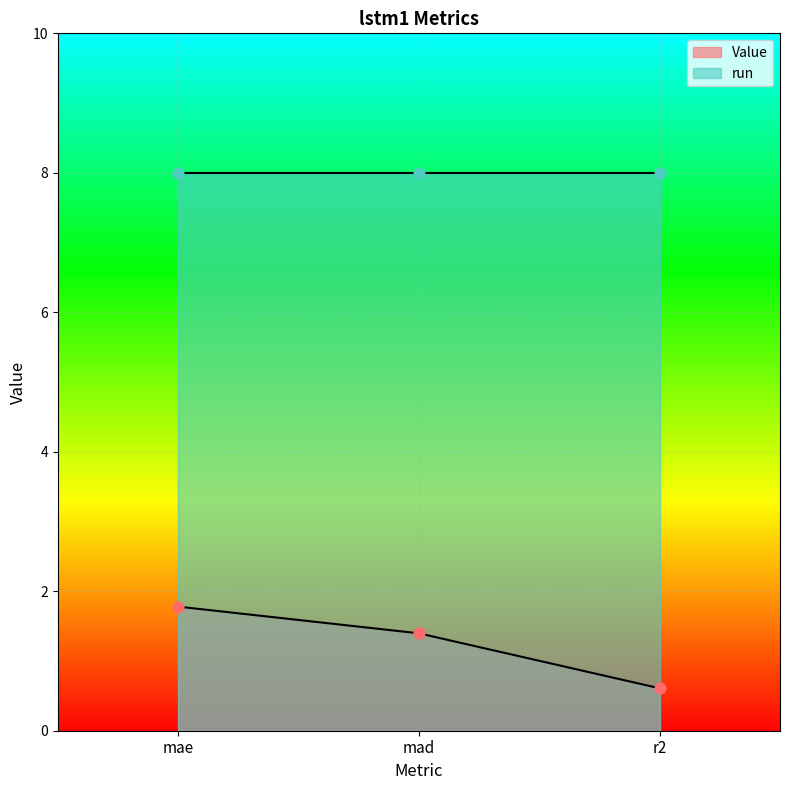

What is the change in value from mae to mad?

-0.4